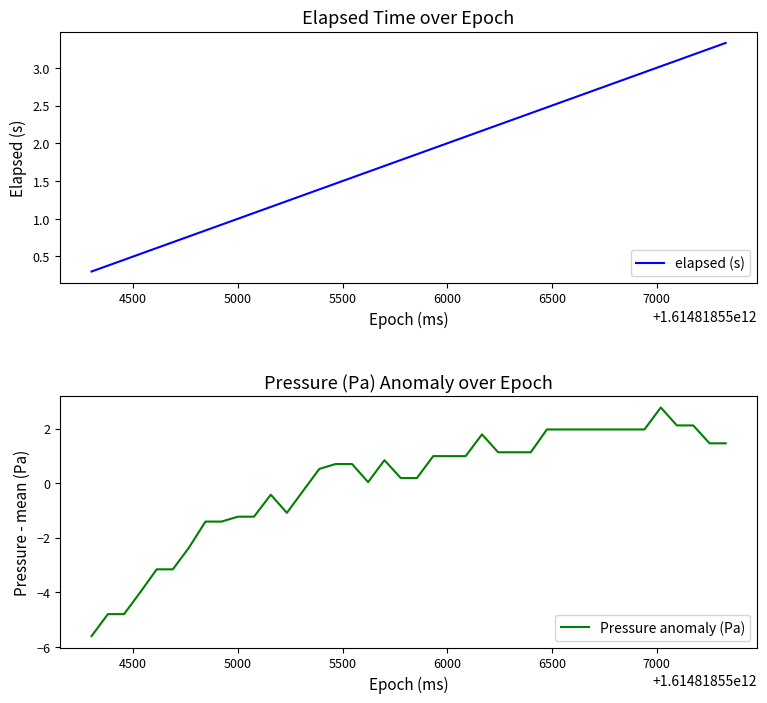

What is the lowest value of the elapsed (s) series?

0.3